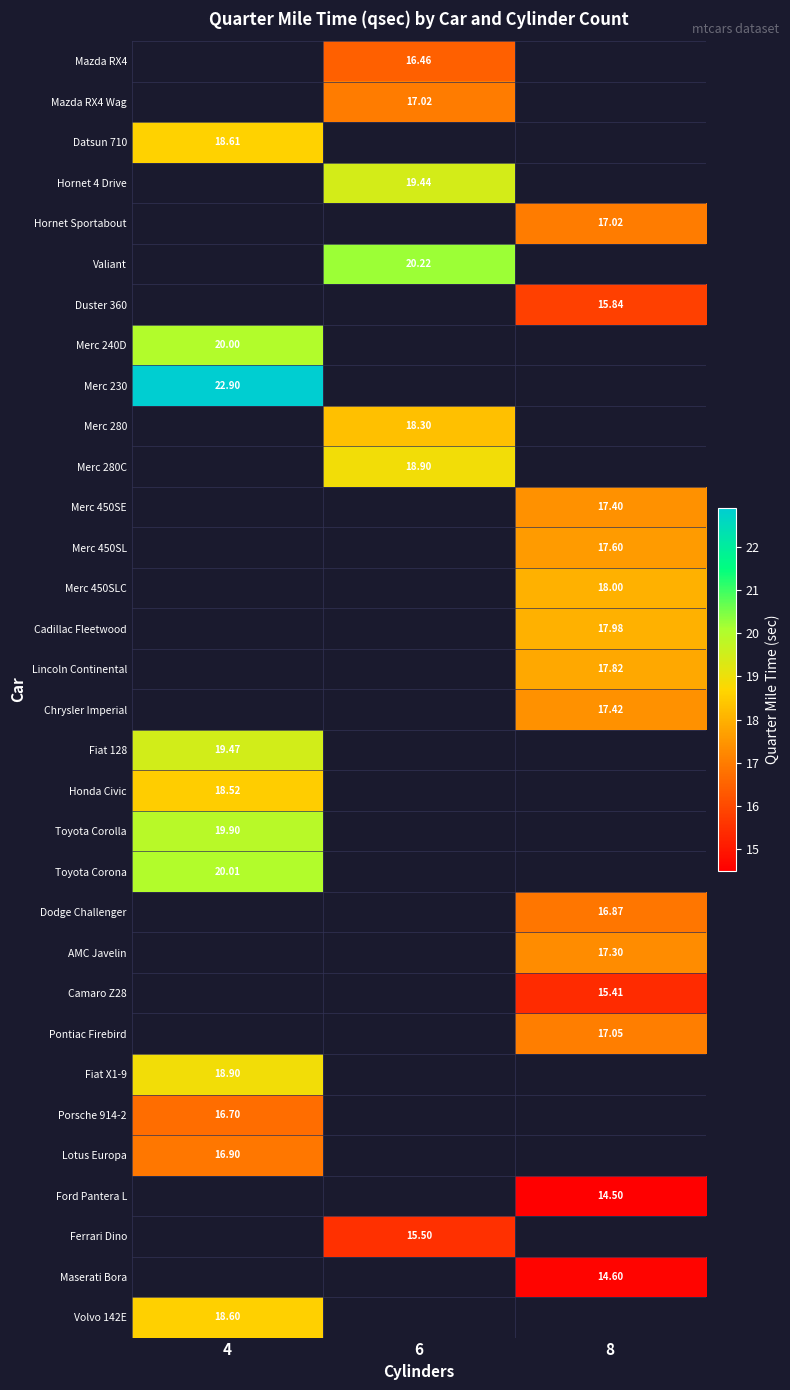

How many distinct data groups are displayed?

32